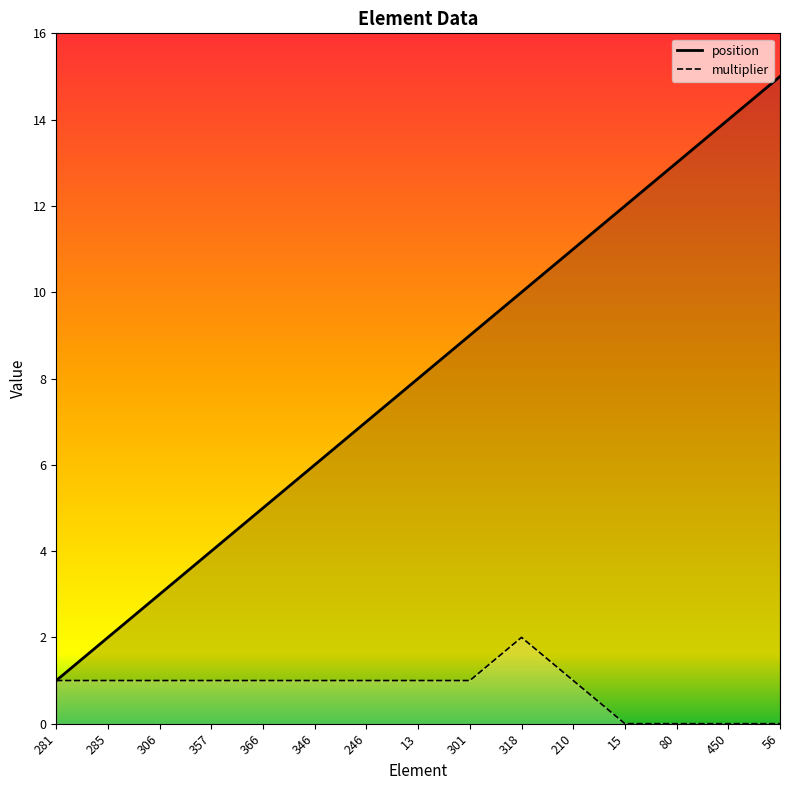

True or false: multiplier and position intersect in this chart.

False